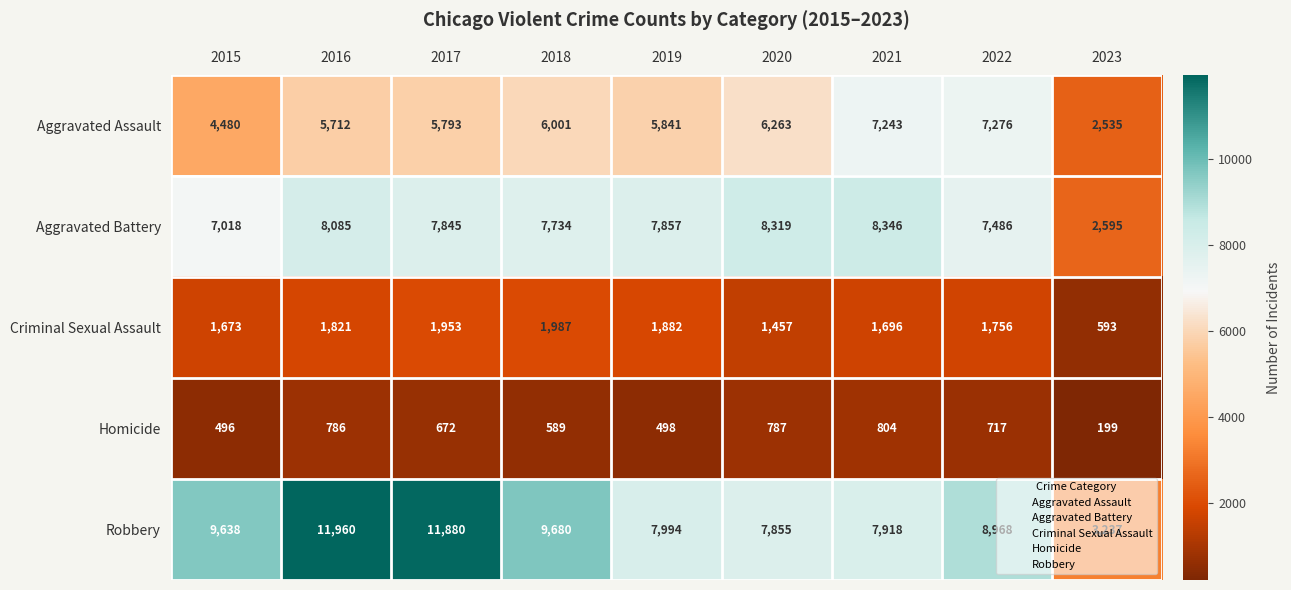

What is the spread (max minus min) of values at 2015?

9142